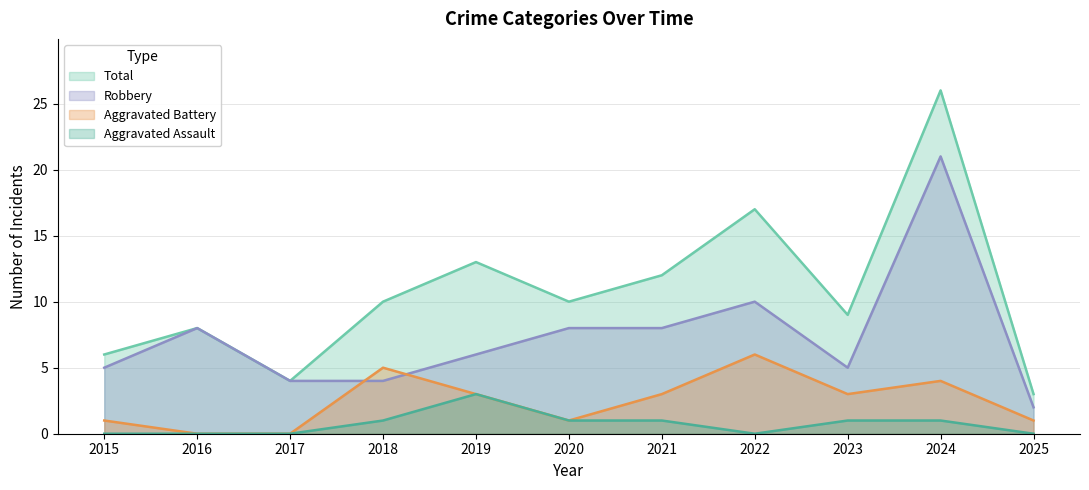

Does the chart have visible grid lines?

Yes